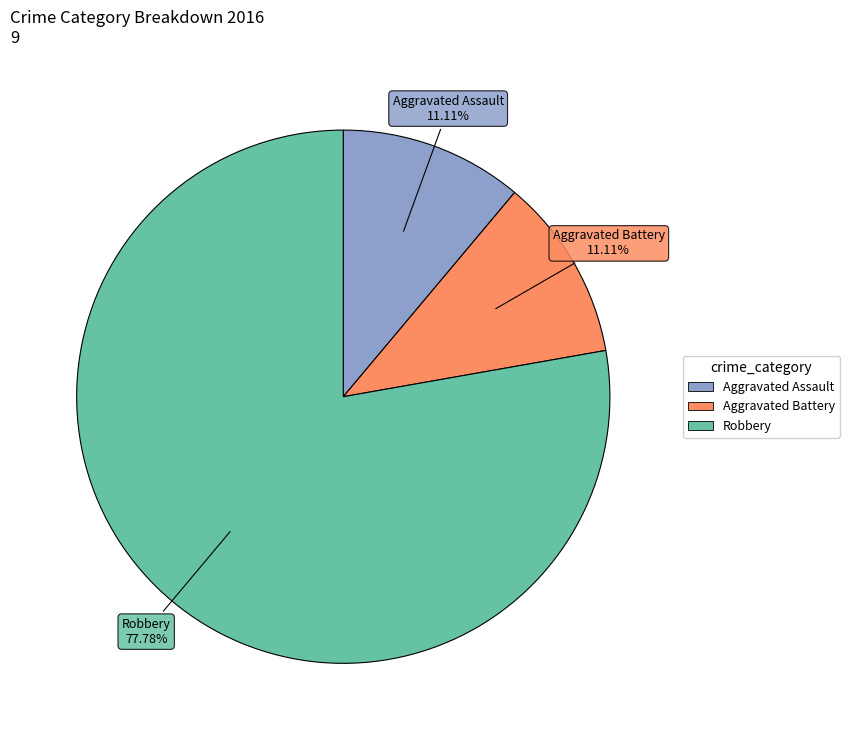

To the nearest percent, what portion does Robbery represent?

78%